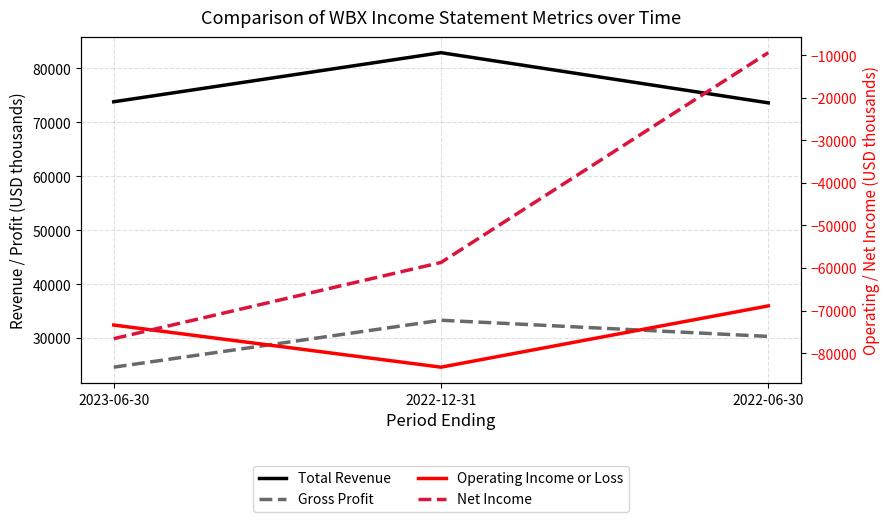

Which has a higher value, 2022-12-31 or 2022-06-30?

2022-12-31